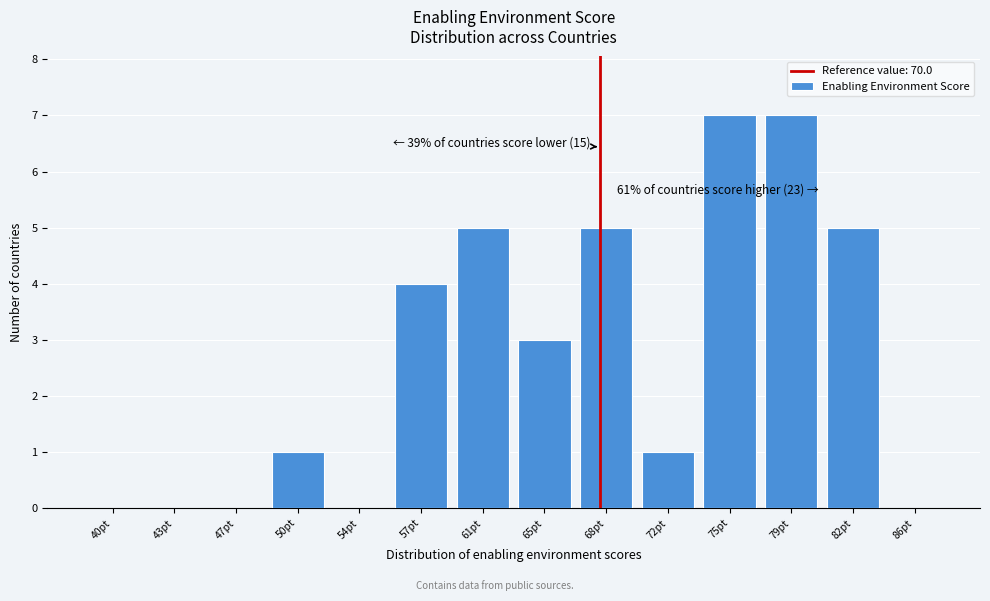

Reading left to right, transcribe all the data shown in this chart.

40pt=0	43pt=0	47pt=0	50pt=1	54pt=0	57pt=4	61pt=5	65pt=3	68pt=5	72pt=1	75pt=7	79pt=7	82pt=5	86pt=0